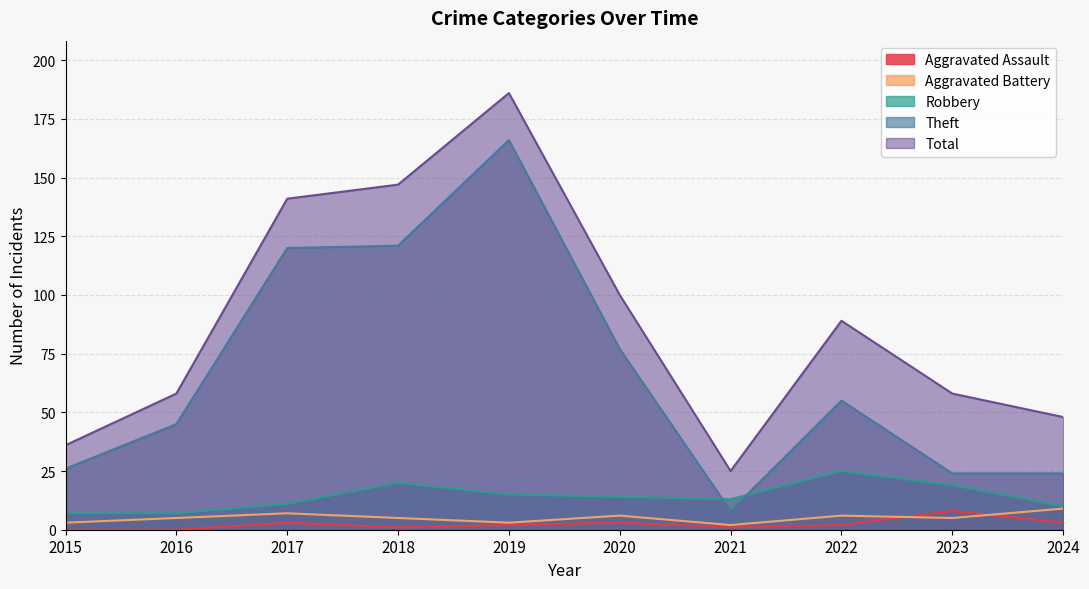

How many data points in Robbery are above 14?

4